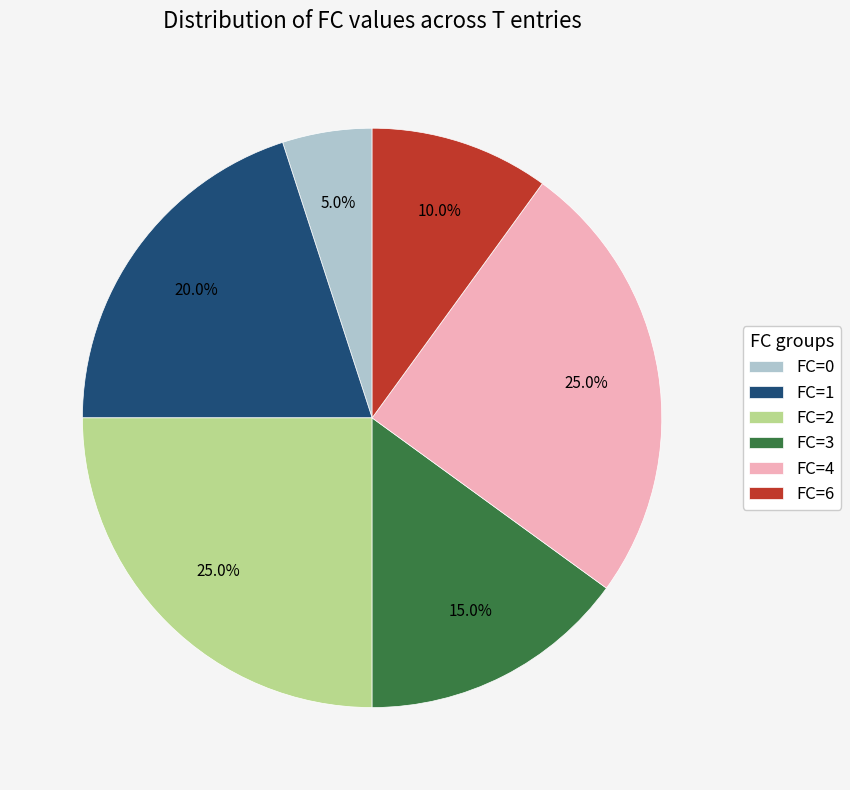

What percentage do FC=2 and FC=3 together represent?

40.0%